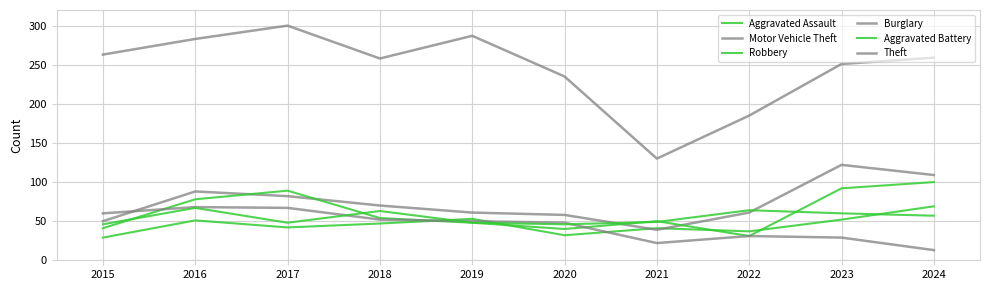

True or false: Robbery and Theft cross at least once.

False